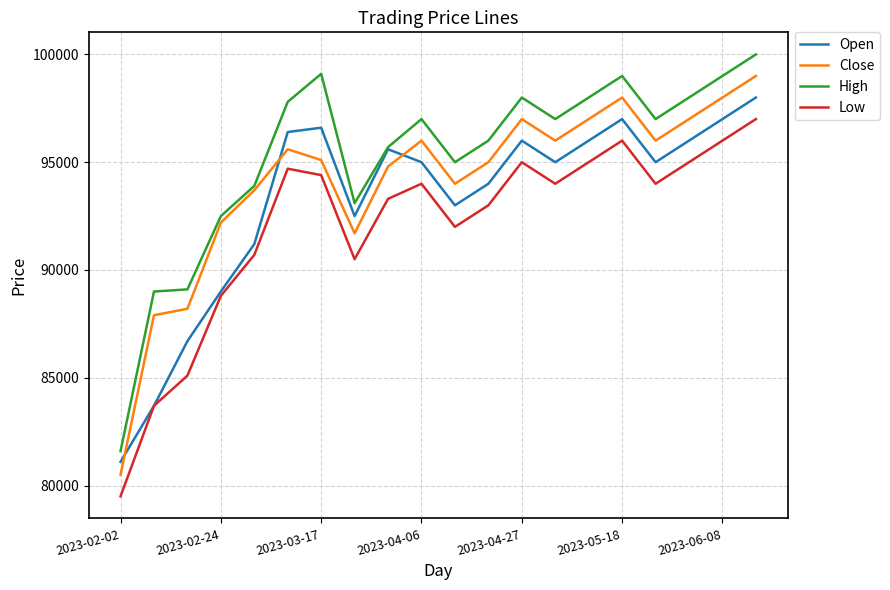

True or false: Low and High cross at least once.

False